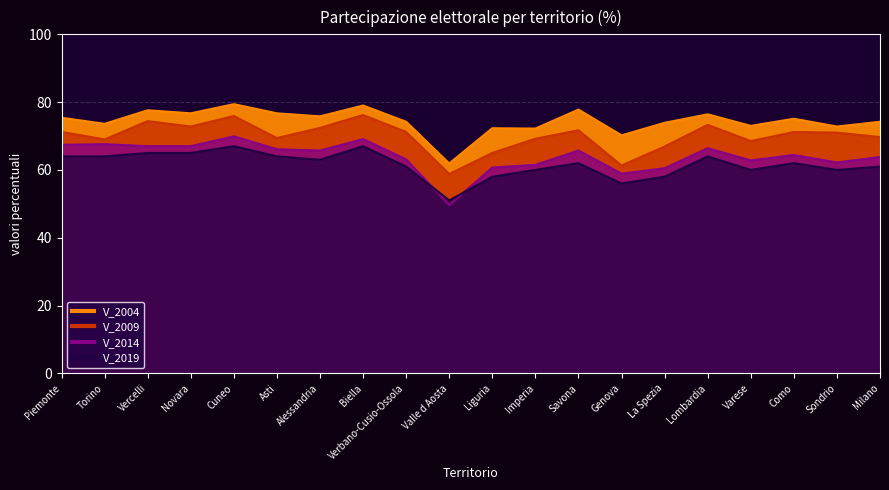

What is the label of the 7th point from the left?

Alessandria